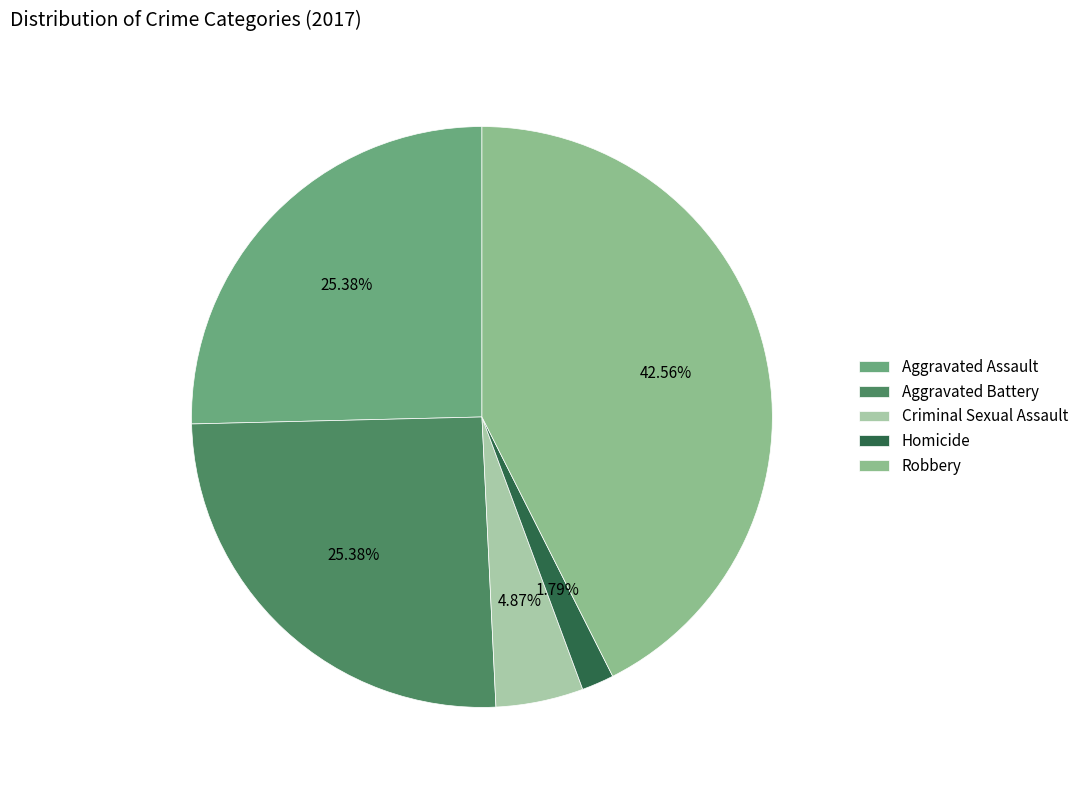

Between Aggravated Assault and Robbery, which is larger?

Robbery